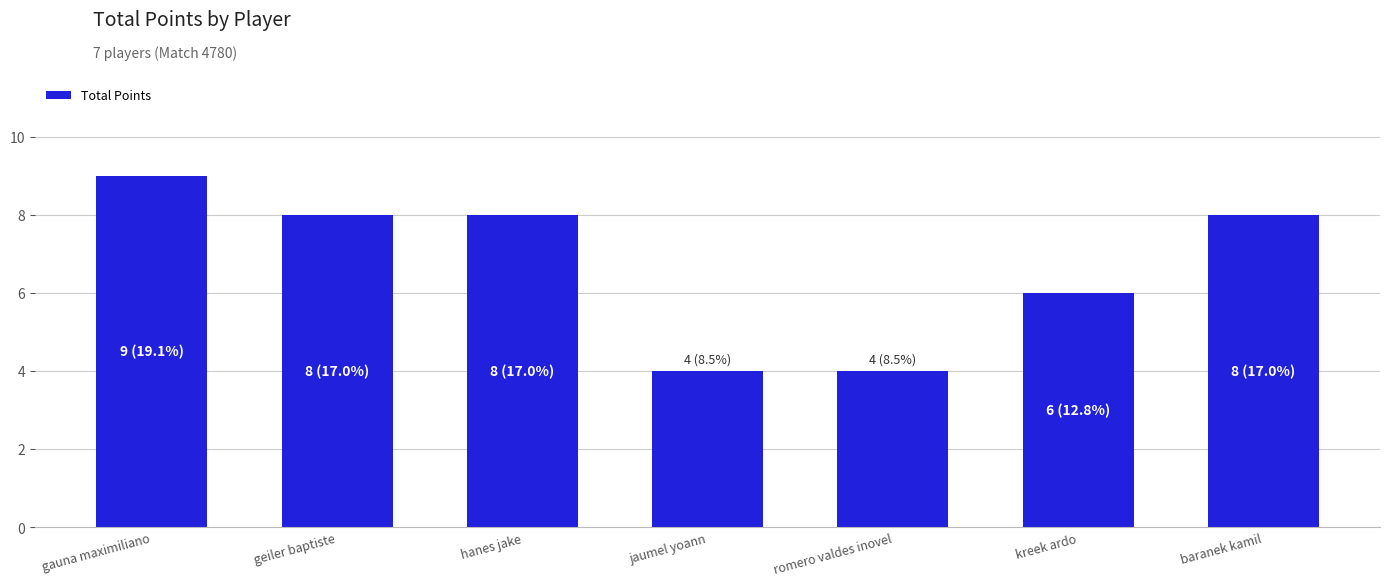

What is the difference between the second highest and second lowest values?

4